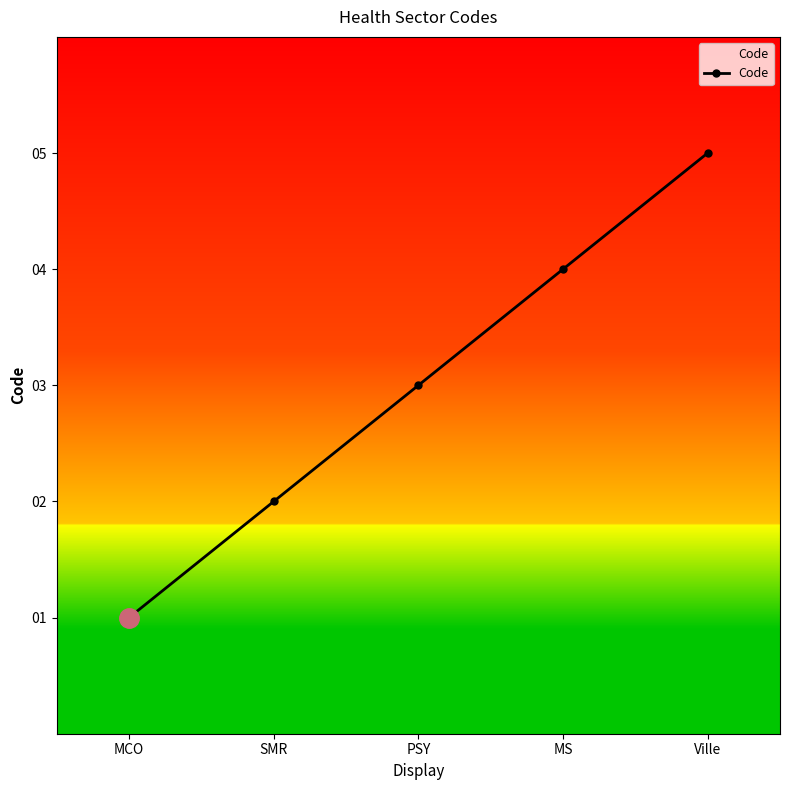

How many series are shown in this chart?

1